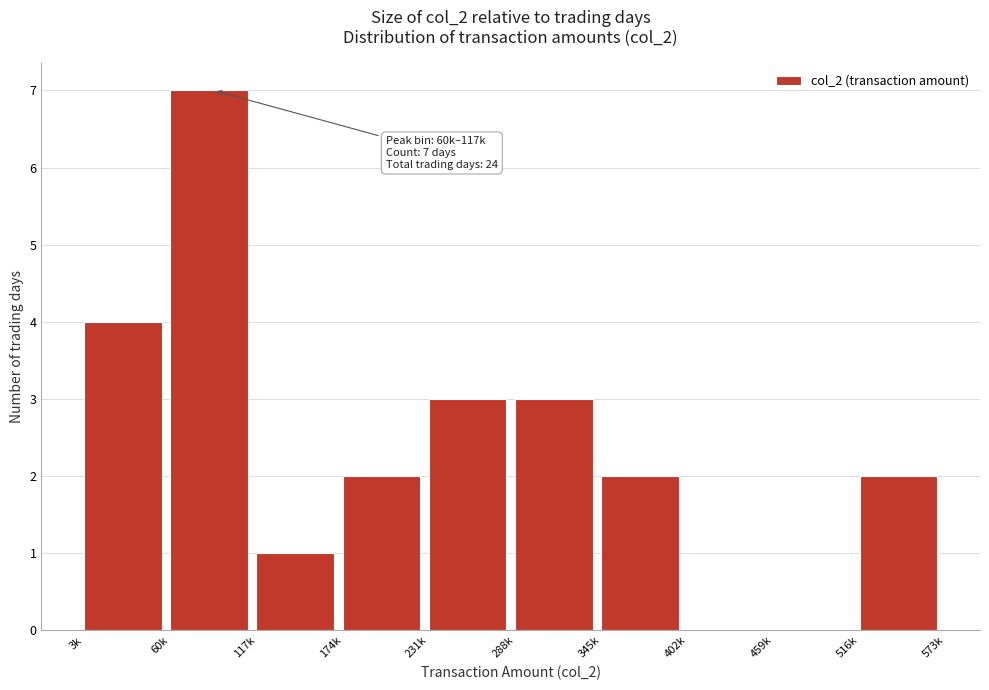

Reading left to right, what are all the values shown in this chart?

3k=4	60k=7	117k=1	174k=2	231k=3	288k=3	345k=2	402k=0	459k=0	516k=2